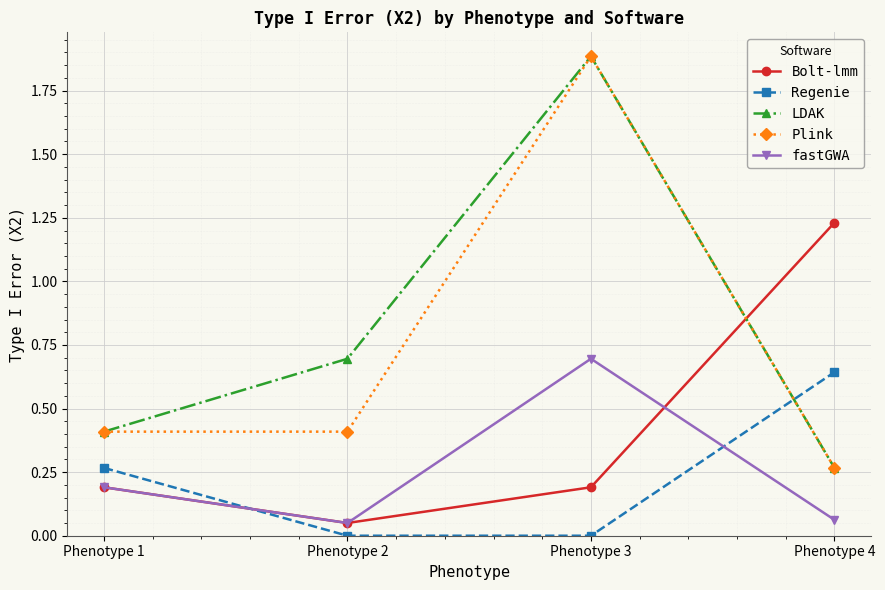

Is this an area chart (filled region under the line)?

No